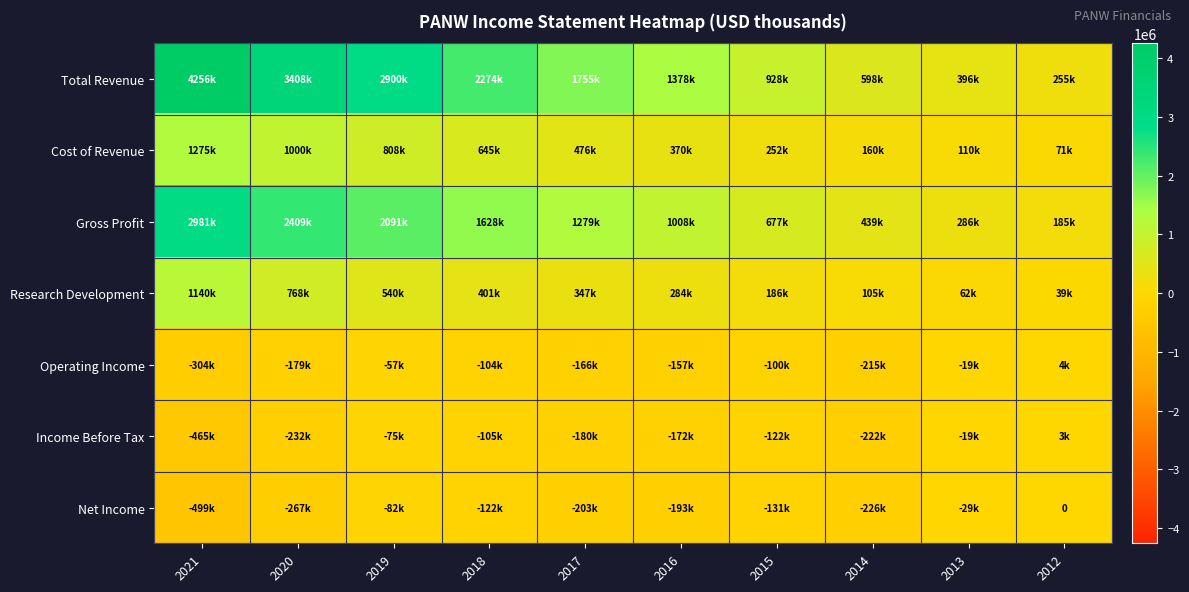

How many distinct data groups are displayed?

7